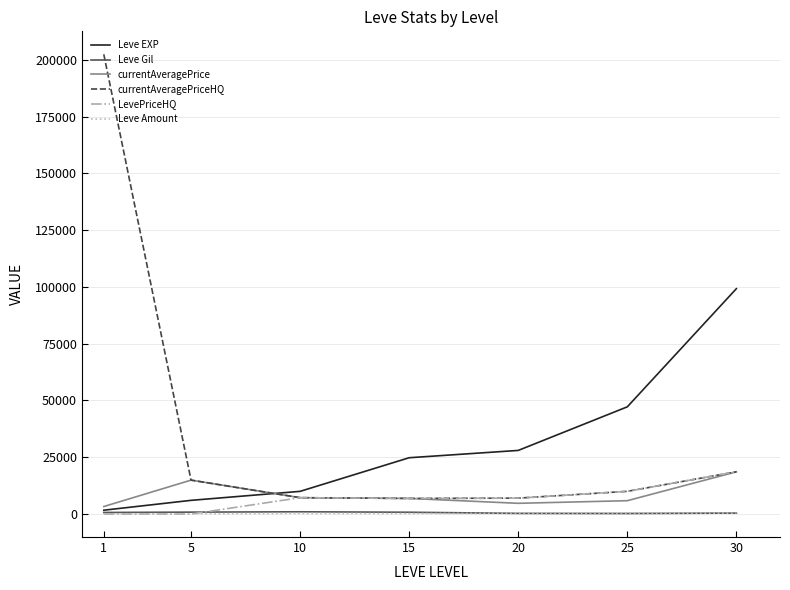

Is this an area chart (filled region under the line)?

No